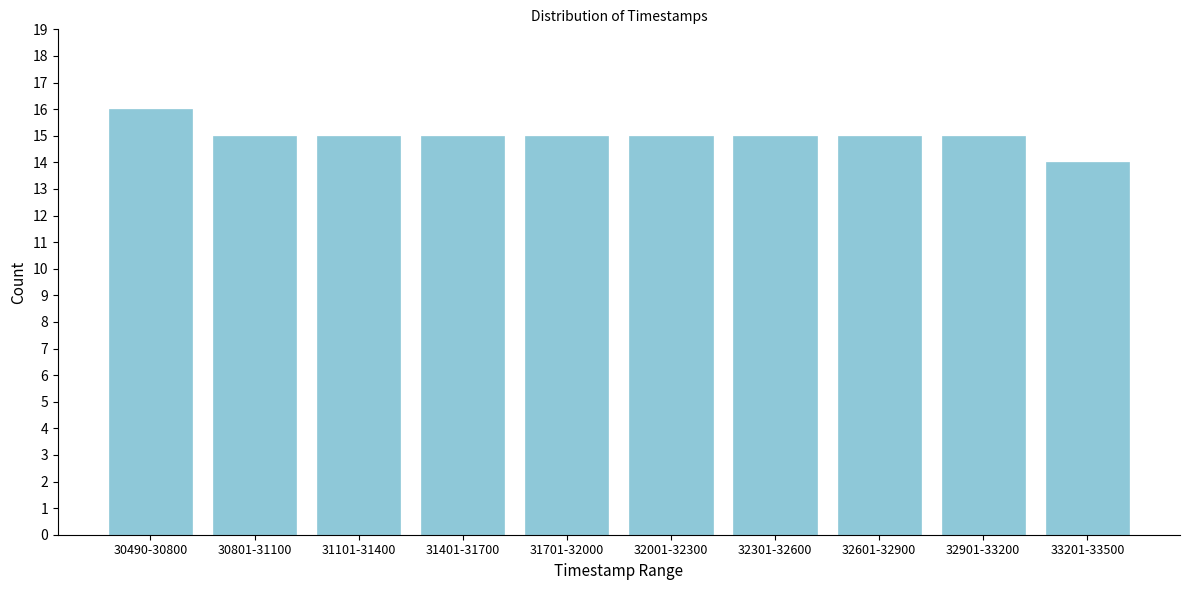

Reading left to right, extract all data points from this chart.

30490-30800=16	30801-31100=15	31101-31400=15	31401-31700=15	31701-32000=15	32001-32300=15	32301-32600=15	32601-32900=15	32901-33200=15	33201-33500=14